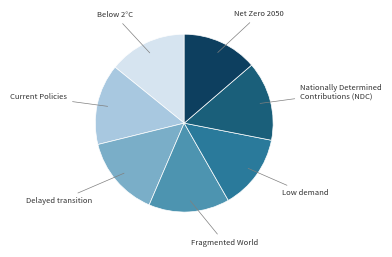

Is there any slice that represents more than half of the pie?

No